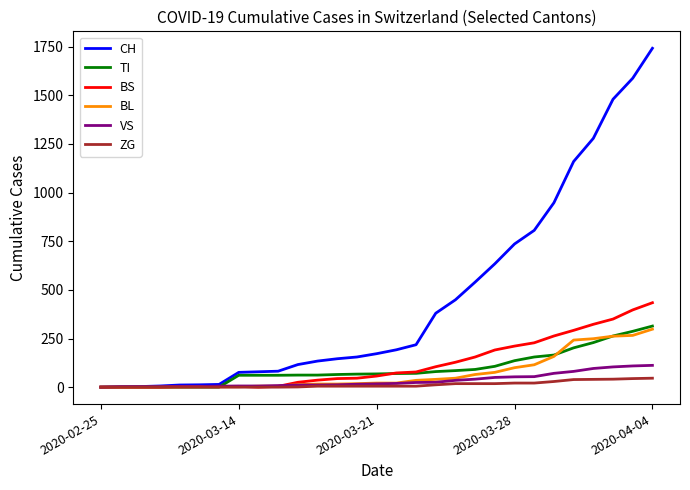

Which series has the largest total across all categories?

CH